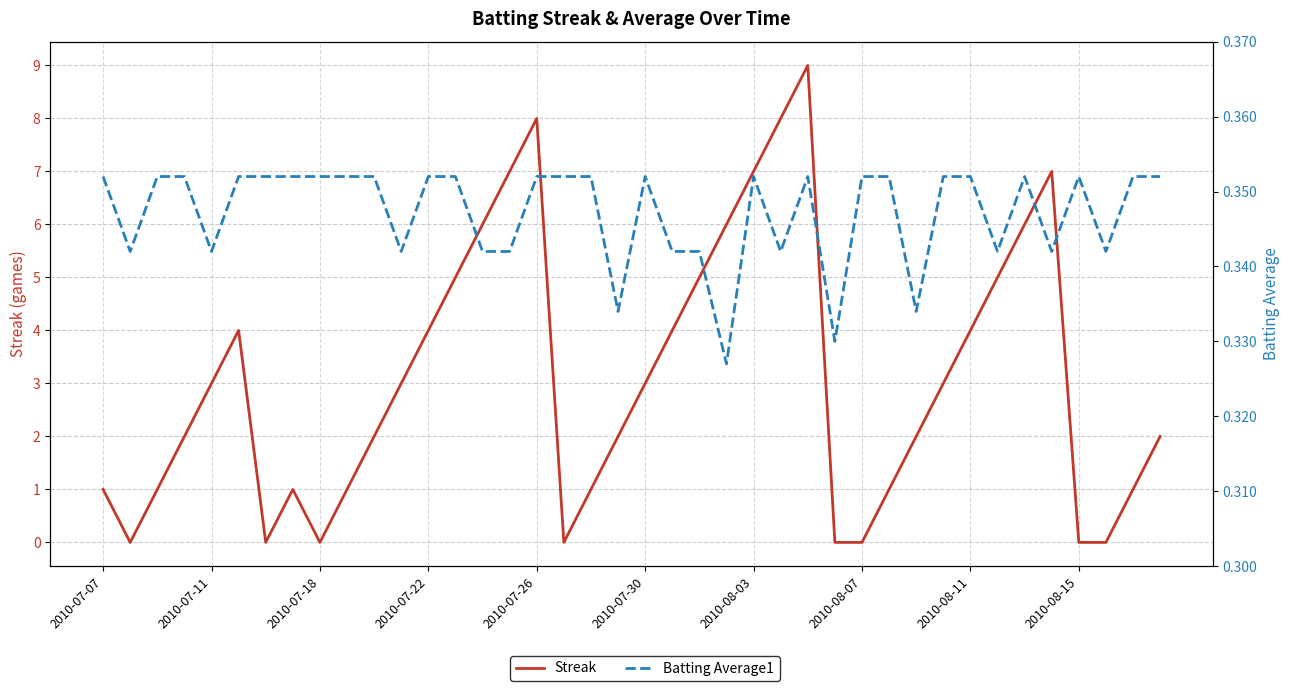

How many data points does each series have?

40